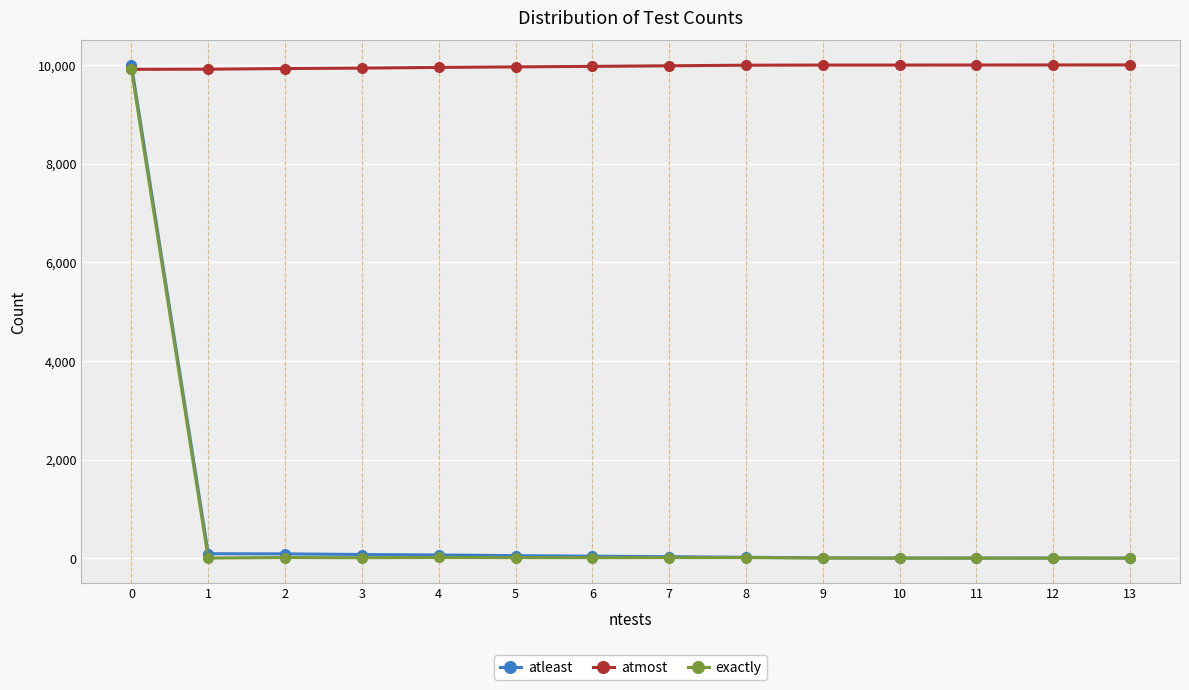

The value of atleast at 0 is 10000. True or false?

True